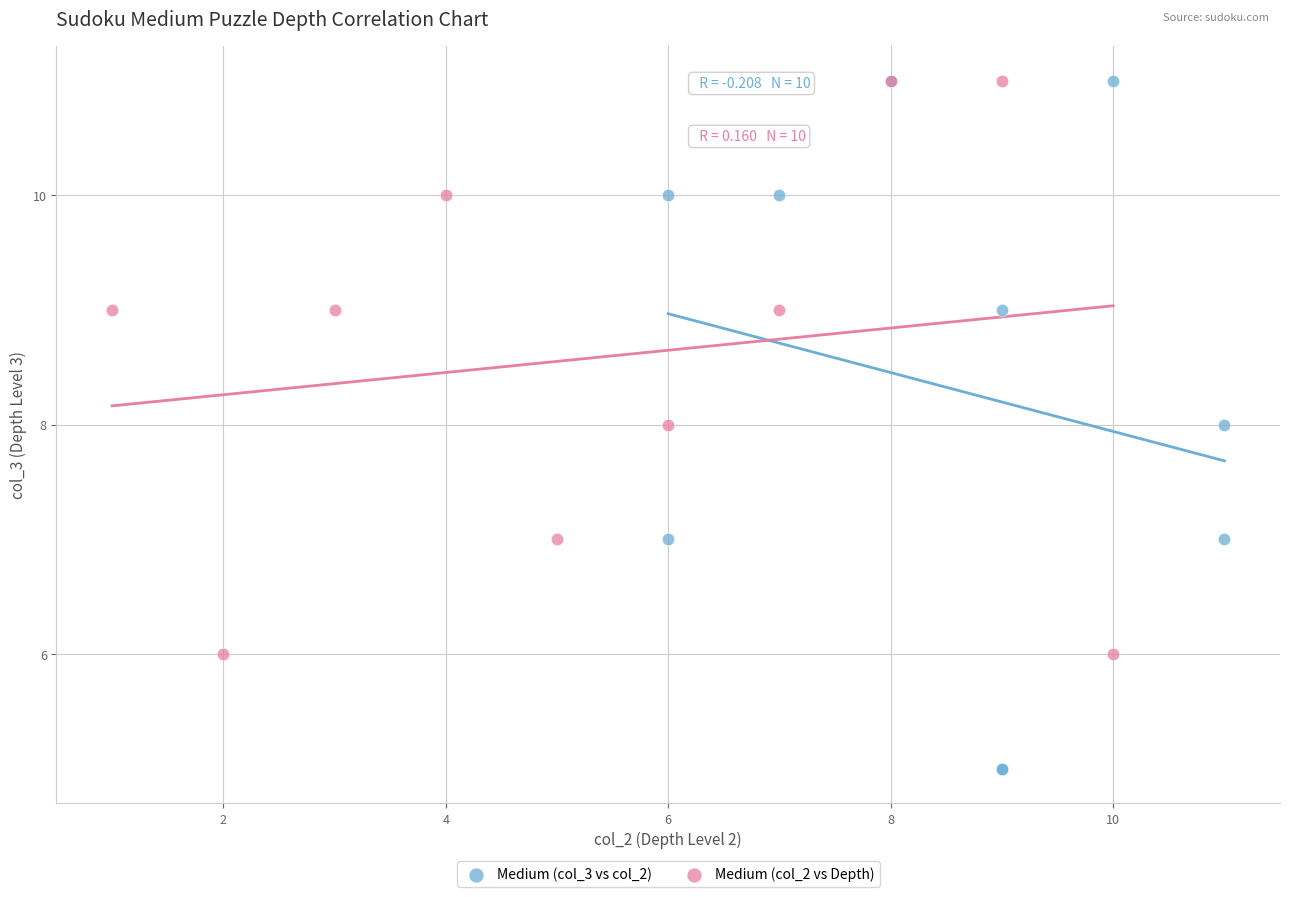

What are all the series names shown in the legend?

Medium (col_3 vs col_2), Medium (col_2 vs Depth)